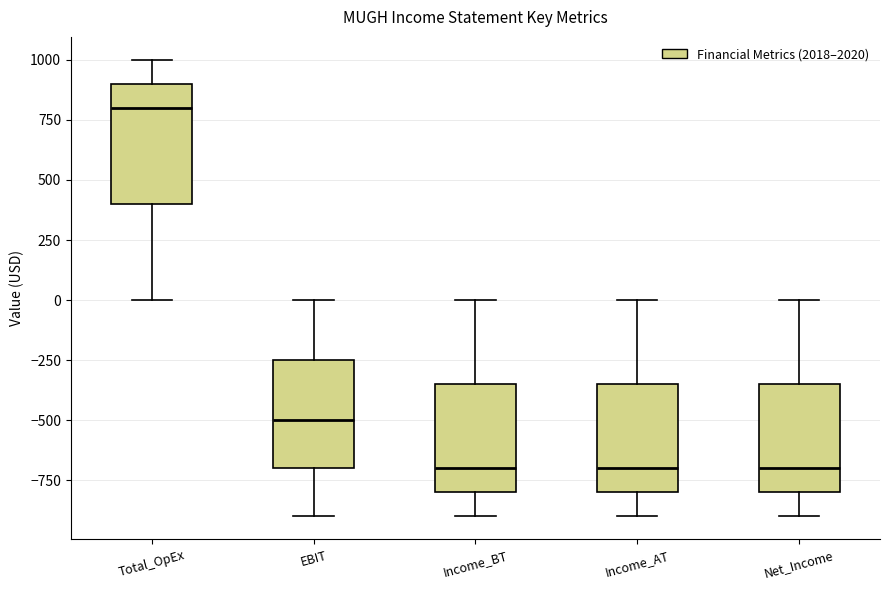

Comparing the boxes themselves (not the whiskers), which one is the tallest?

Total_OpEx